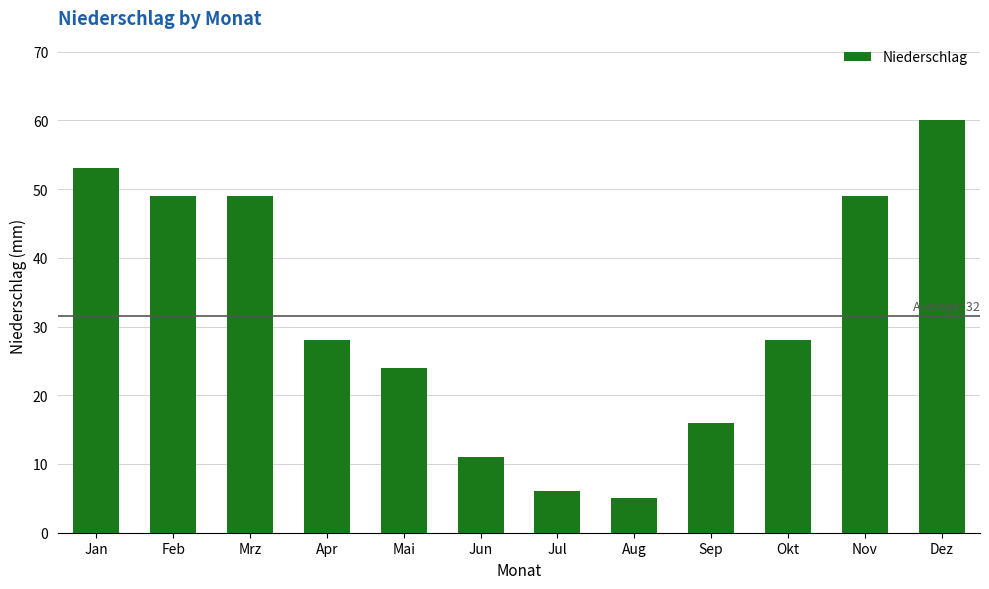

What is the average value?

32